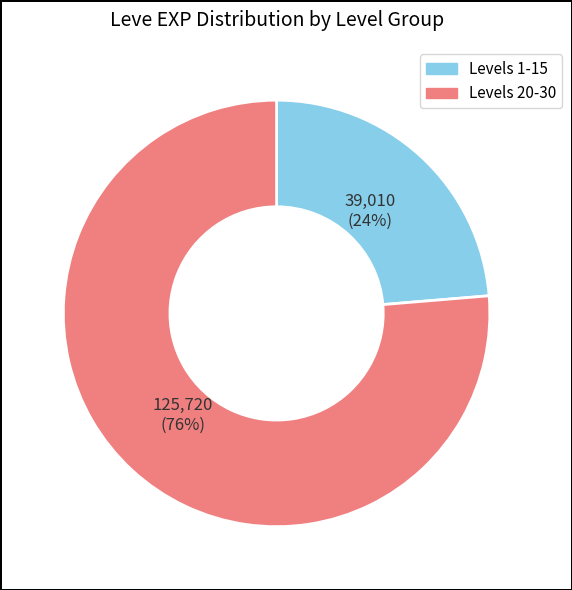

Count the number of slices in the pie.

2